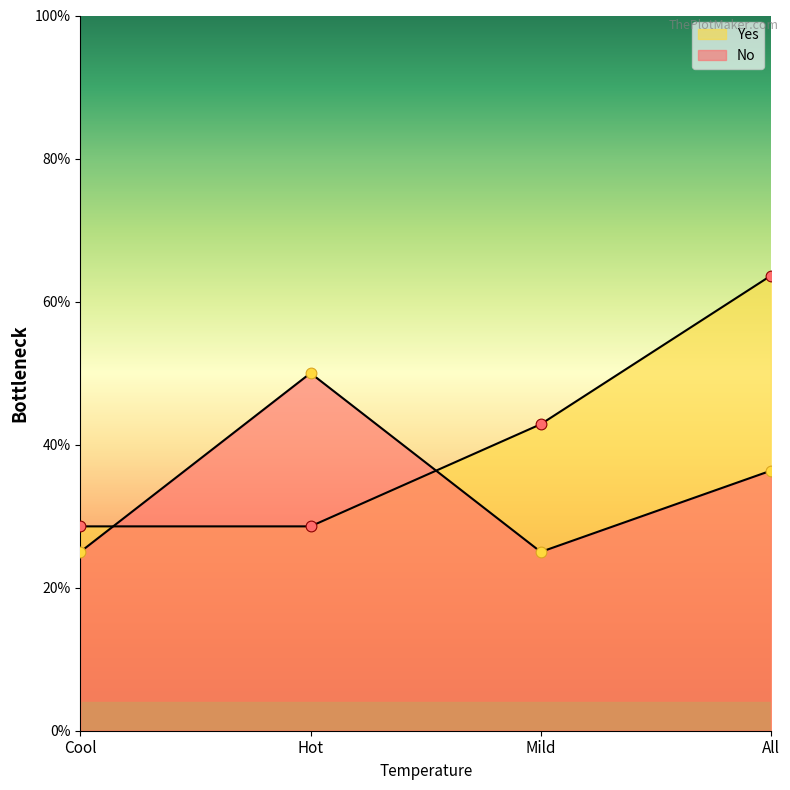

Which series contains the highest Y value?

Yes